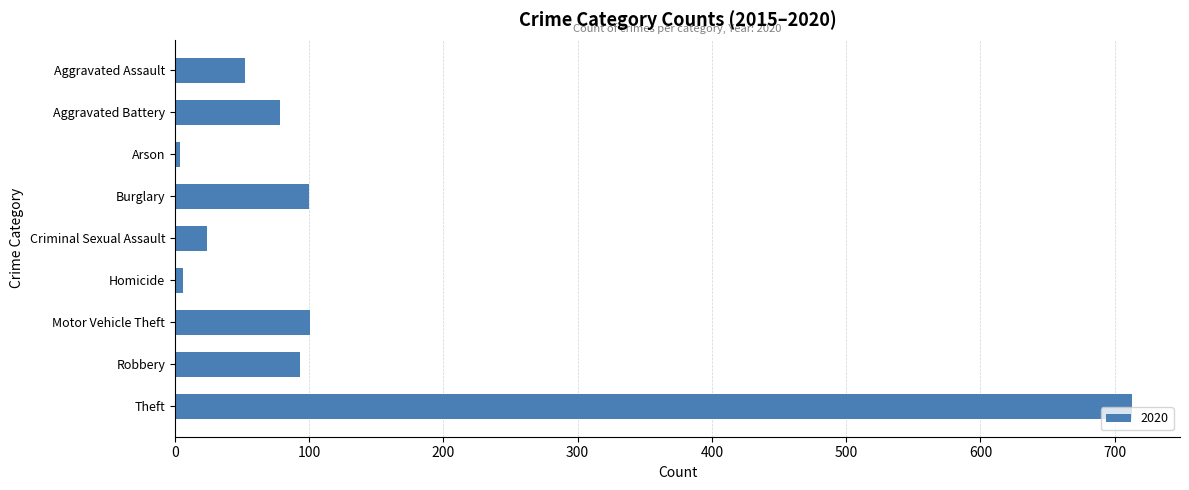

What is the label of the 7th bar from the top?

Motor Vehicle Theft